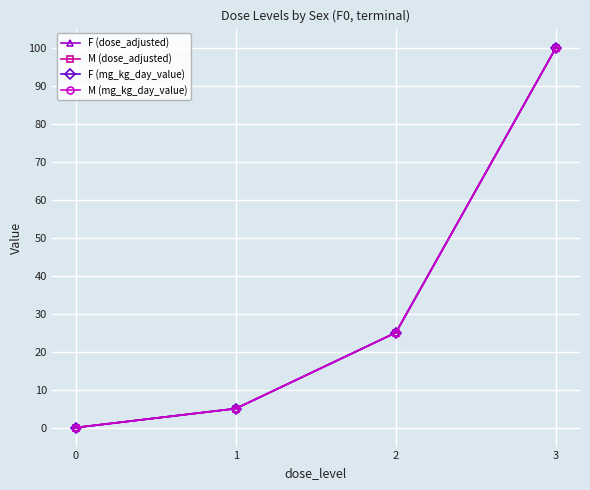

True or false: M (dose_adjusted) and M (mg_kg_day_value) intersect in this chart.

False